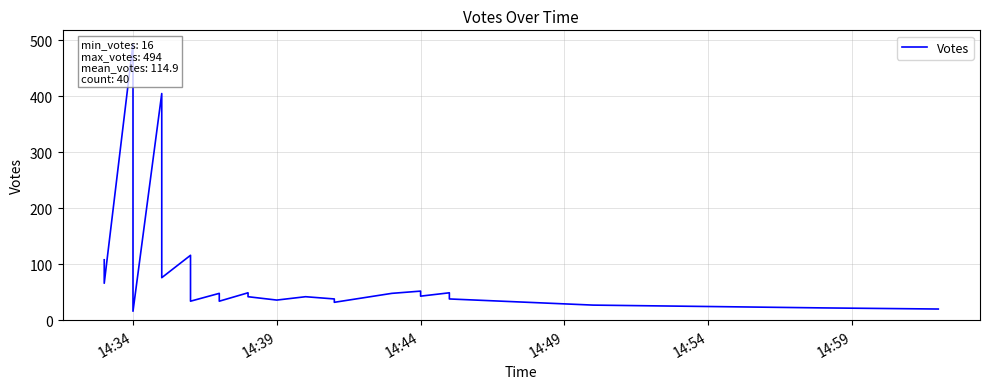

What is the difference between the maximum and minimum values?

478